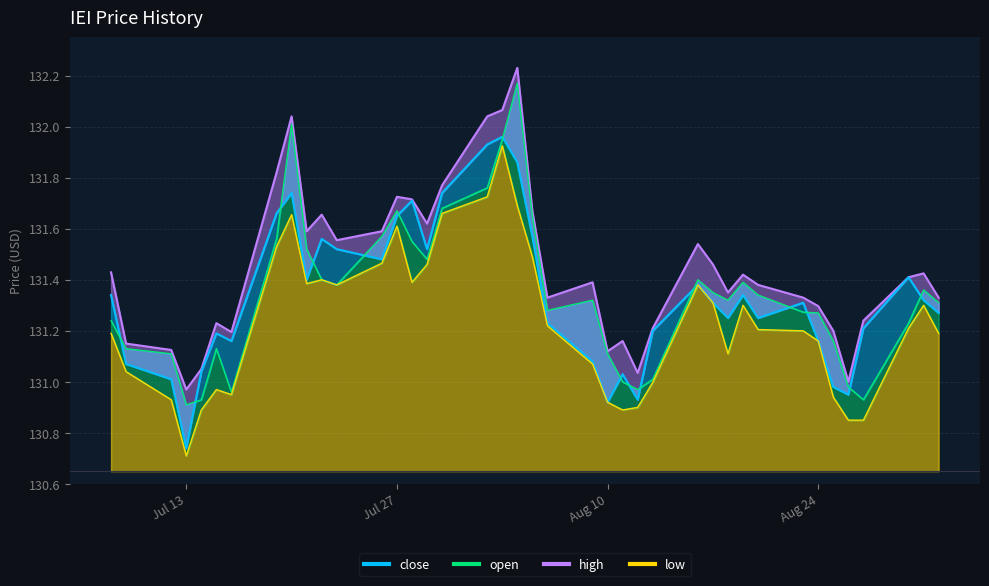

Which category has the highest value in the low series?

2021-08-03